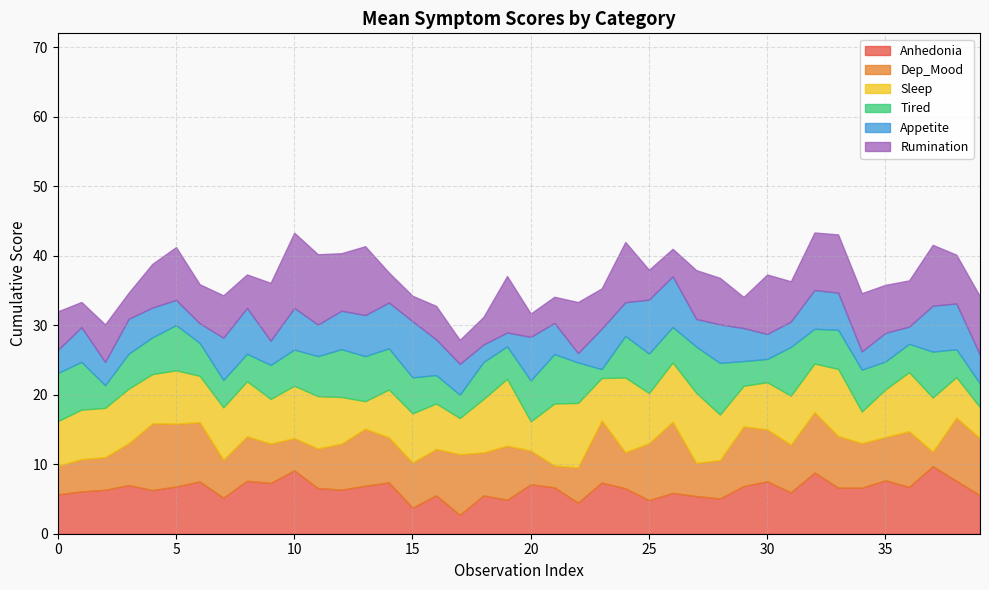

What is the label of the 30th point from the right?

10